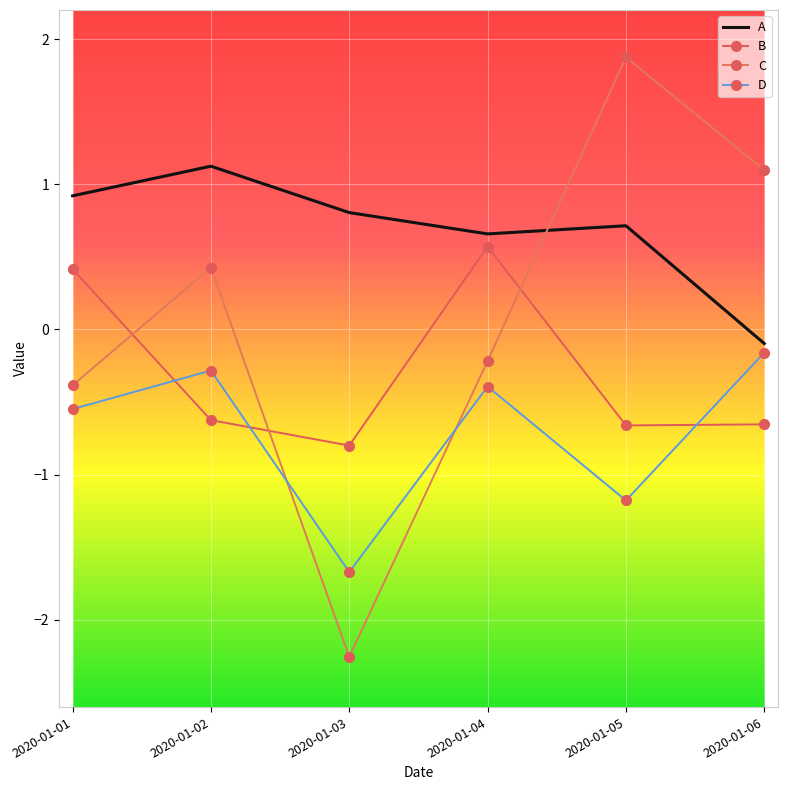

Reading left to right, list all the values displayed in this chart.

A: 2020-01-01=0.9	2020-01-02=1.1	2020-01-03=0.8	2020-01-04=0.7	2020-01-05=0.7	2020-01-06=-0.1
B: 2020-01-01=0.4	2020-01-02=-0.6	2020-01-03=-0.8	2020-01-04=0.6	2020-01-05=-0.7	2020-01-06=-0.7
C: 2020-01-01=-0.4	2020-01-02=0.4	2020-01-03=-2.3	2020-01-04=-0.2	2020-01-05=1.9	2020-01-06=1.1
D: 2020-01-01=-0.5	2020-01-02=-0.3	2020-01-03=-1.7	2020-01-04=-0.4	2020-01-05=-1.2	2020-01-06=-0.2